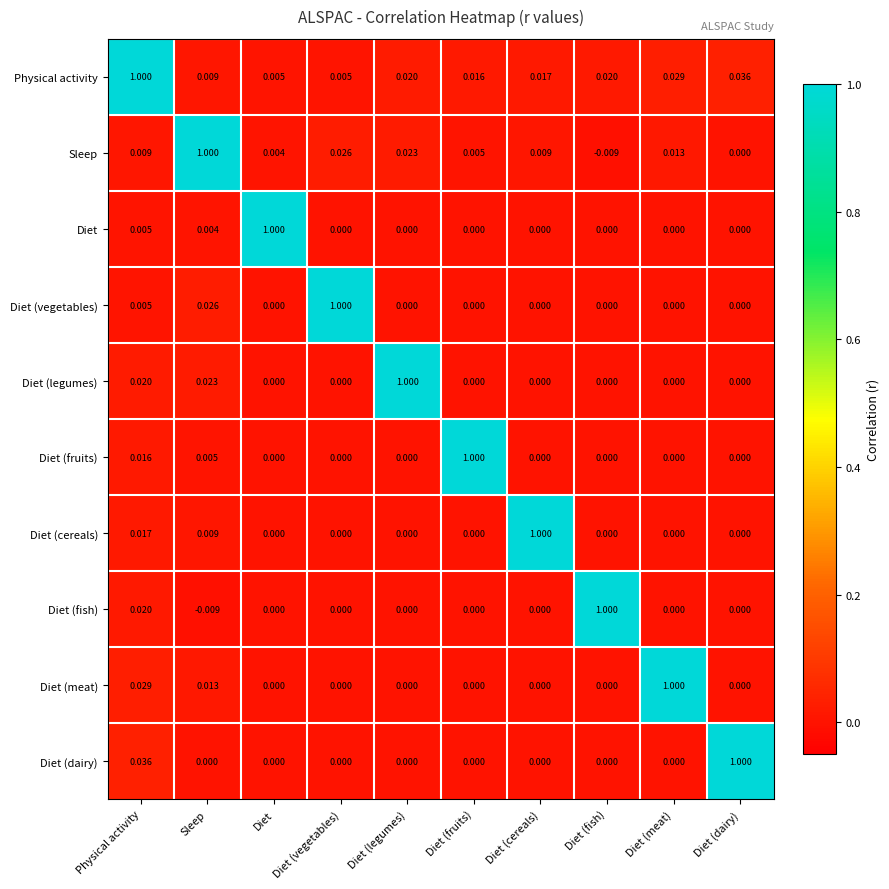

Which category has the highest value in the Diet (fish) series?

Diet (fish)